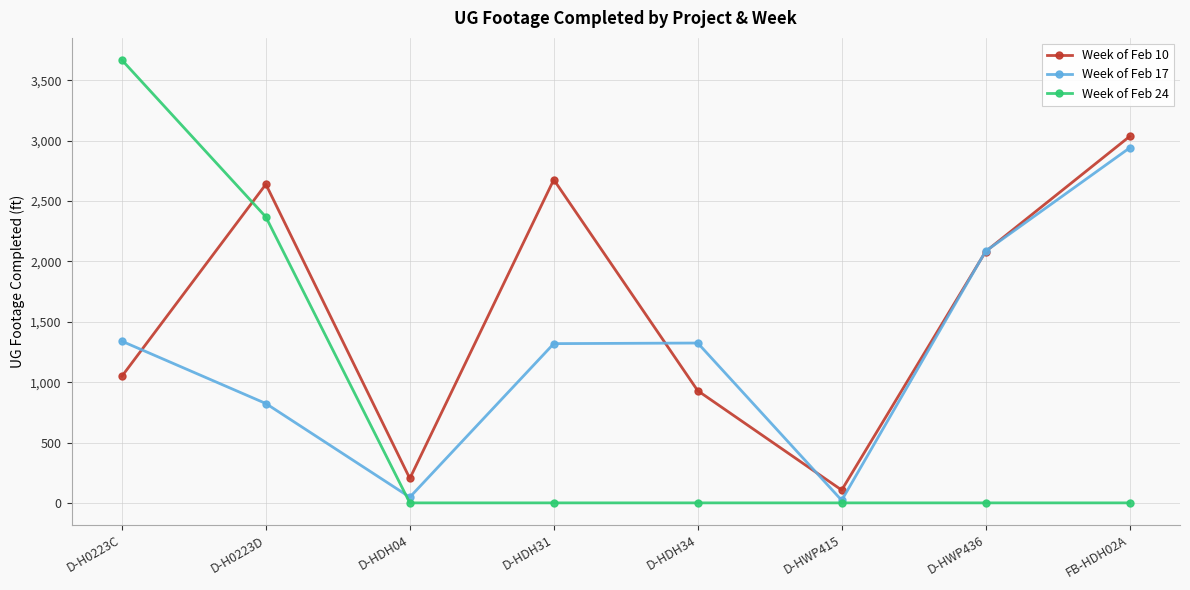

Which series has the widest spread of values?

Week of Feb 24